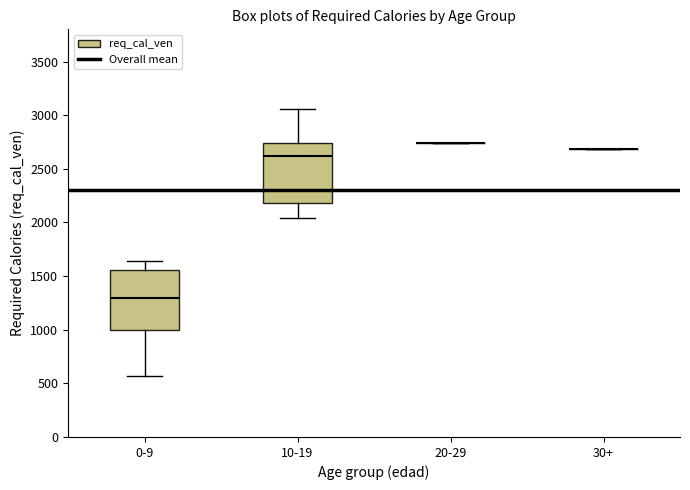

Reading left to right, transcribe this box plot: for each box, give where its median line is, the range the box spans, and where its two whiskers end, as read against the y-axis. The values are not printed on the chart, so give them approximately, as read against the axis.

0-9: median 1300, box 1000 to 1550, whiskers 550 to 1650
10-19: median 2600, box 2200 to 2750, whiskers 2050 to 3050
20-29: box collapsed to a line at 2750, whiskers 2750 to 2750
30+: box collapsed to a line at 2700, whiskers 2700 to 2700